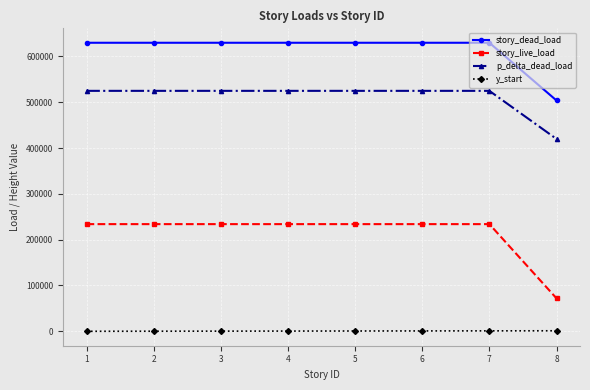

What is the approximate value of story_dead_load at 6?

630000